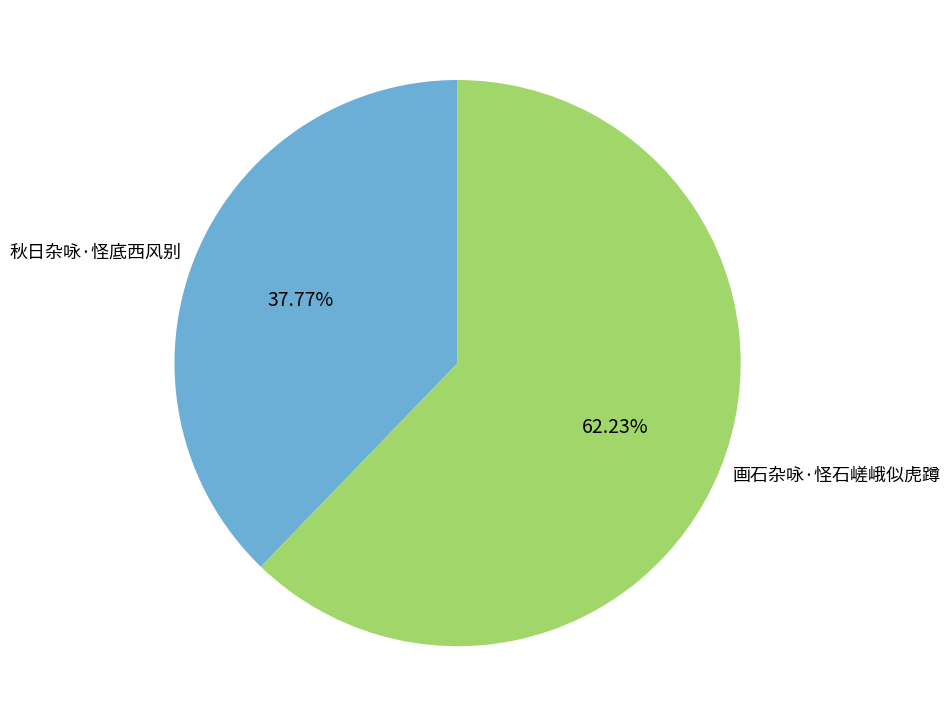

Do 画石杂咏·怪石嵯峨似虎蹲 and 秋日杂咏·怪底西风别 together represent more than half of the pie?

Yes